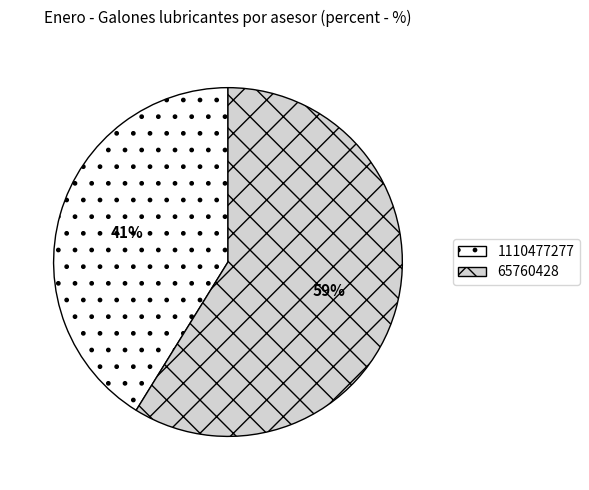

Which category has the biggest portion of the pie?

65760428